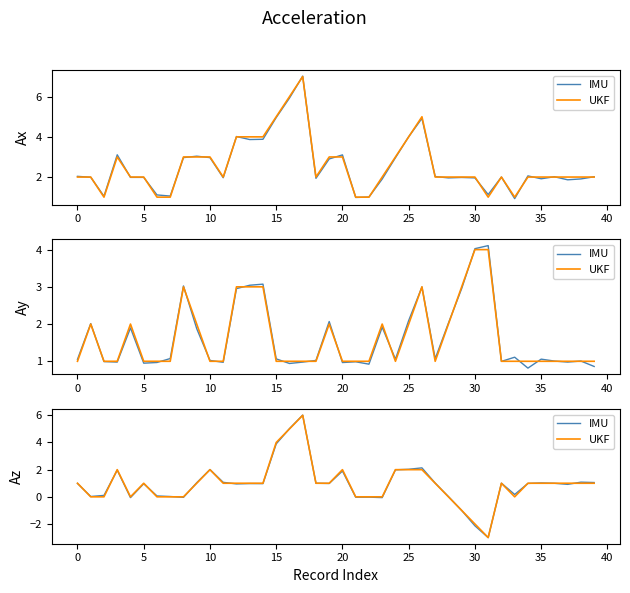

What is the value of the IMU point at the 4th from the left?

2.0